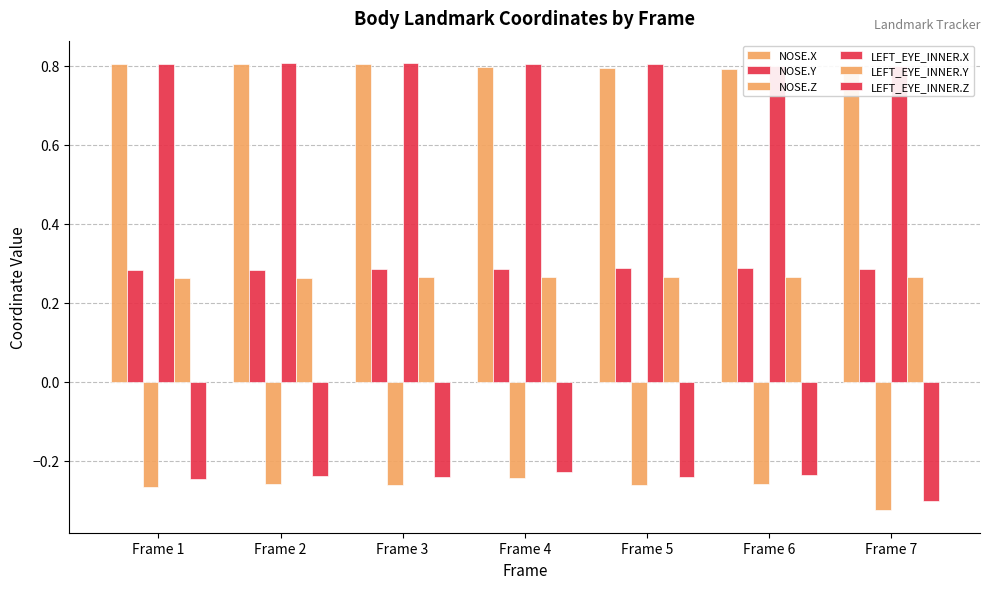

How many bars are there in each group?

6